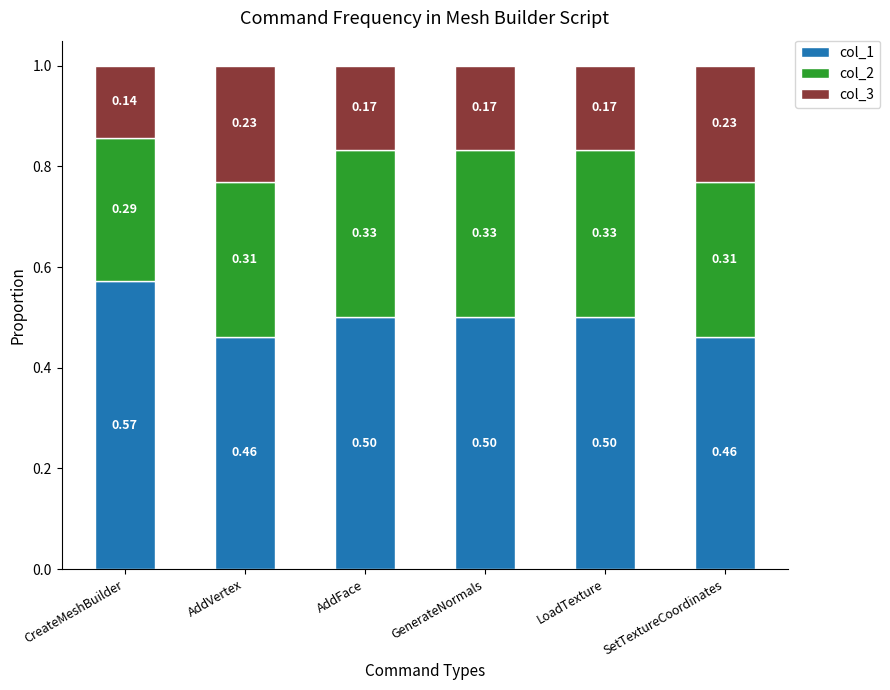

What is the sum of the col_1 values at CreateMeshBuilder and SetTextureCoordinates?

1.0